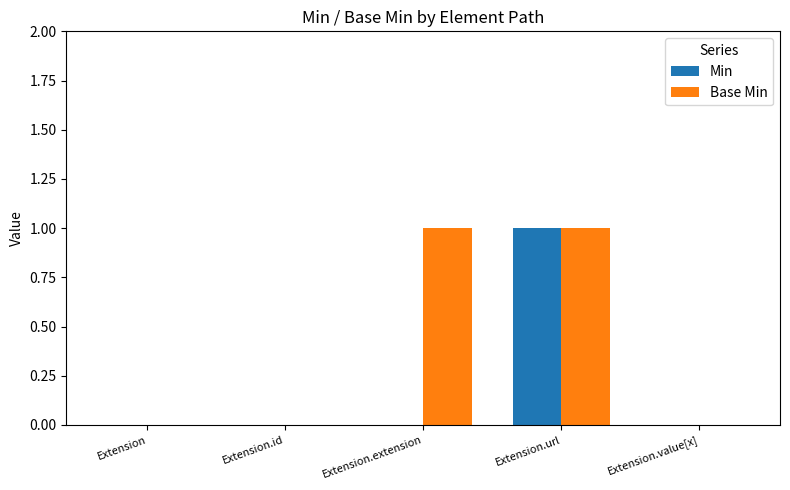

The Min series shows 0 at Extension.id. True or false?

True